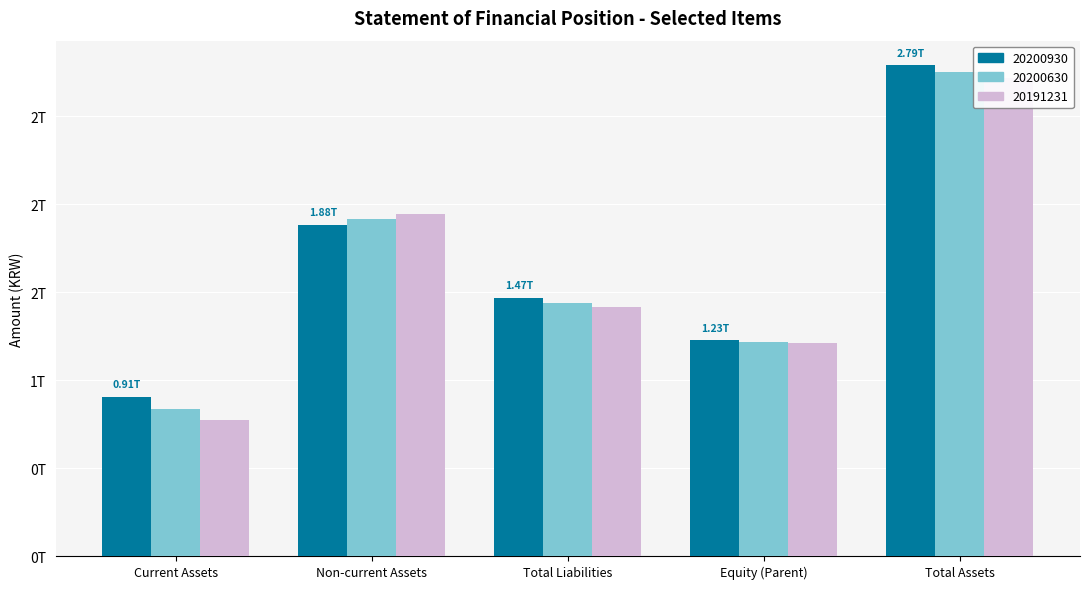

What is the sum of all 20200930 values?

8272701418892